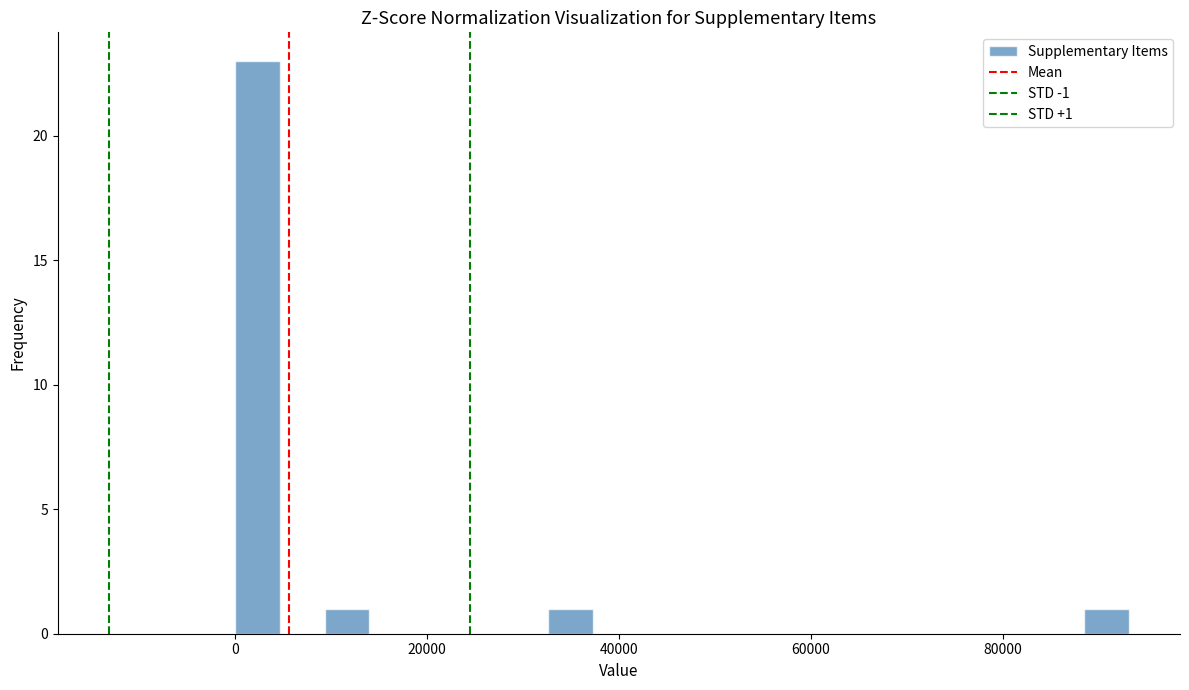

Around what value on the x-axis is the tallest bar? Give the approximate position of its centre, as read against the axis.

2000